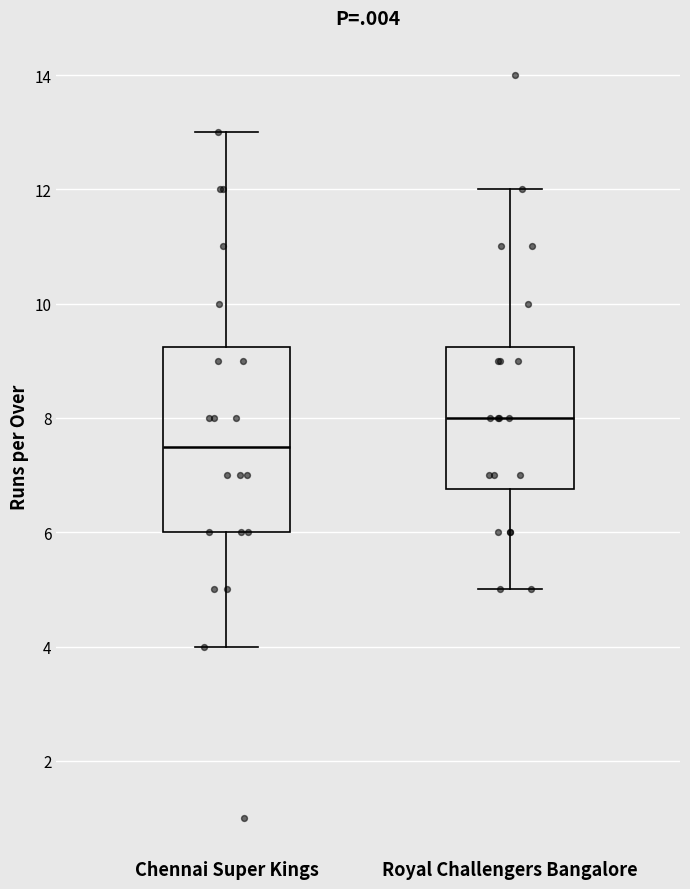

Which box is the tallest, from its lower edge to its upper edge?

Chennai Super Kings